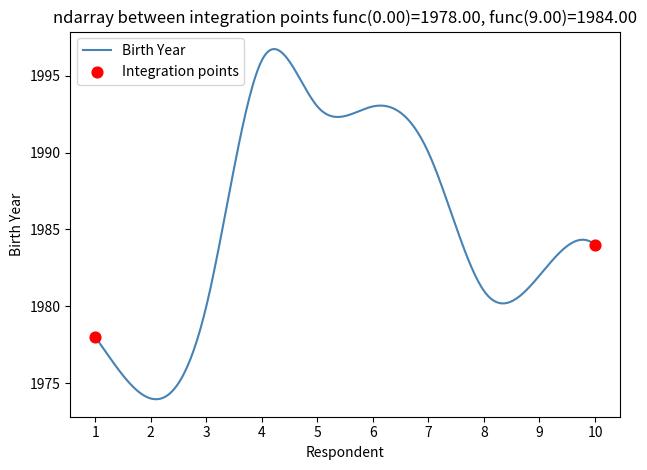

What is the maximum value shown in the chart?

1996.7